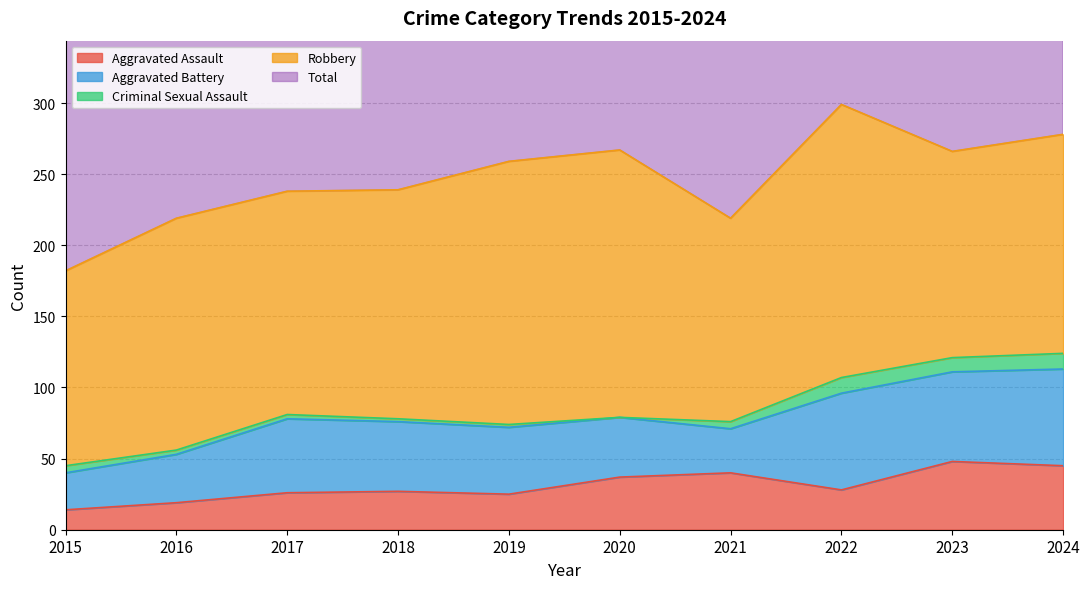

Which series has the widest spread of values?

Total